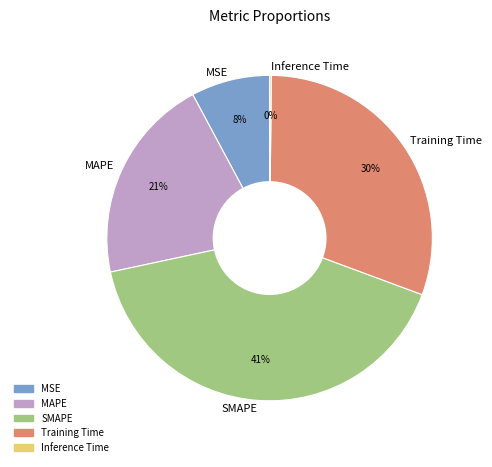

Does MSE represent more than half of the total?

No